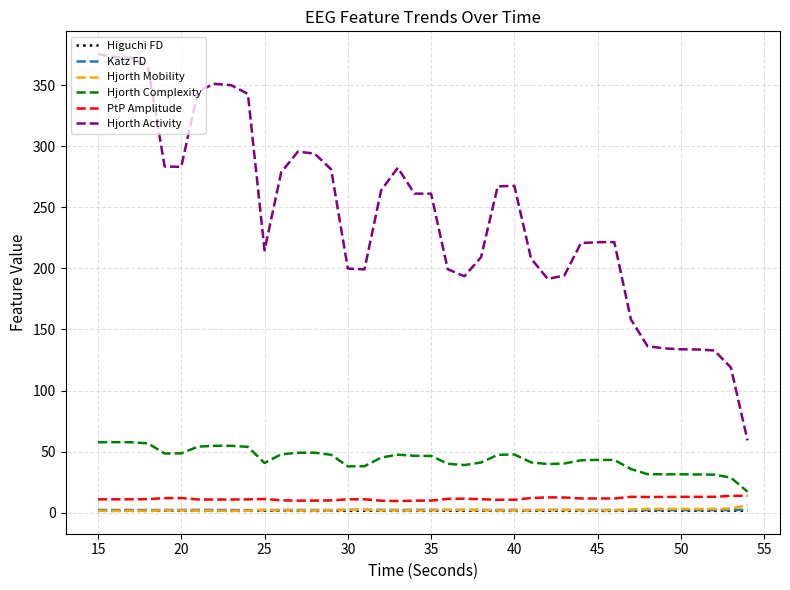

What is the minimum value for PtP Amplitude?

9.5